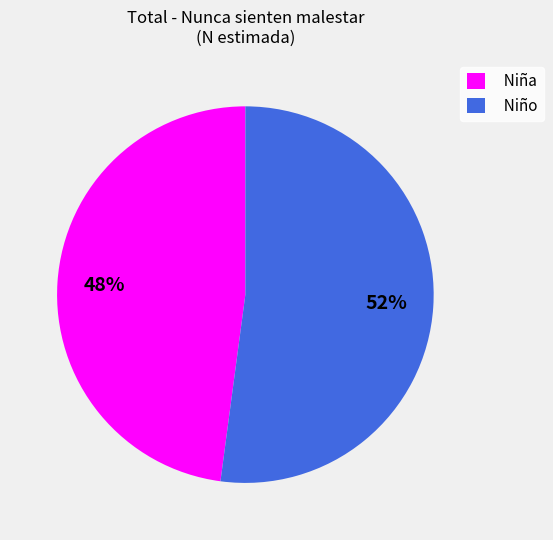

How many segments does this pie chart have?

2